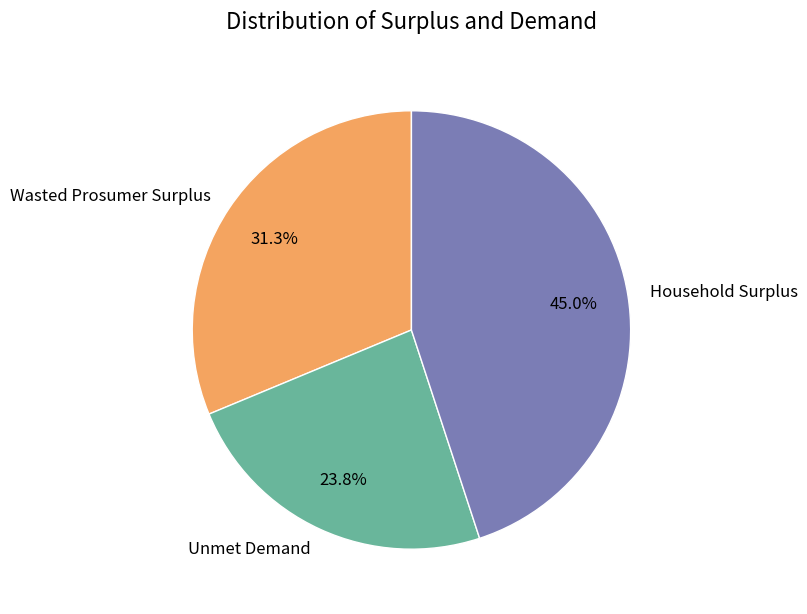

Is it true that Unmet Demand is 37% of the pie?

False